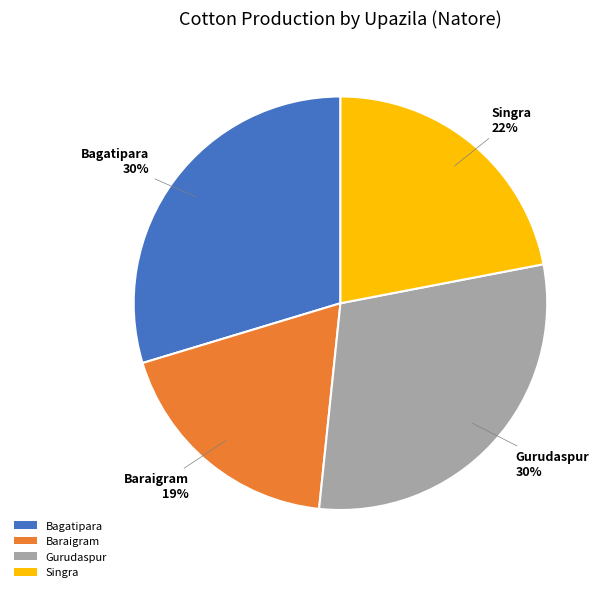

How many slices are in this pie chart?

4